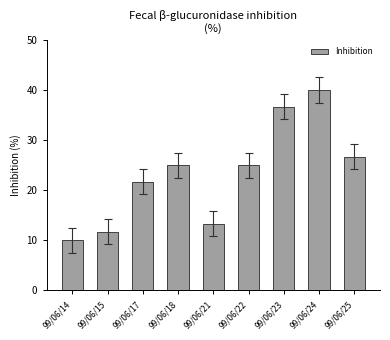

How many categories are shown in the chart?

9